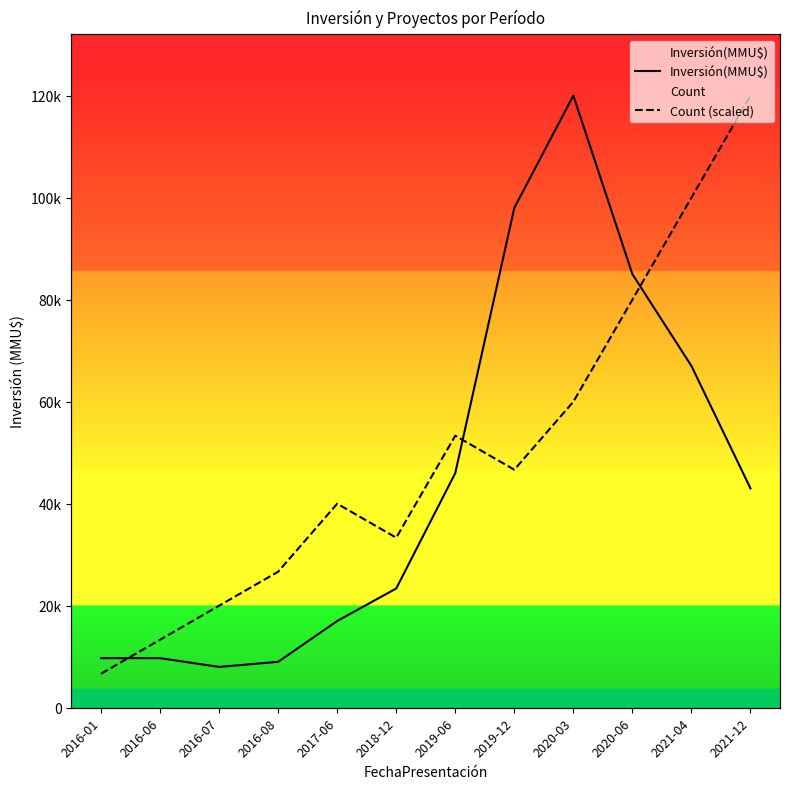

What are all the series names shown in the legend?

Inversión(MMU$), Count (scaled)